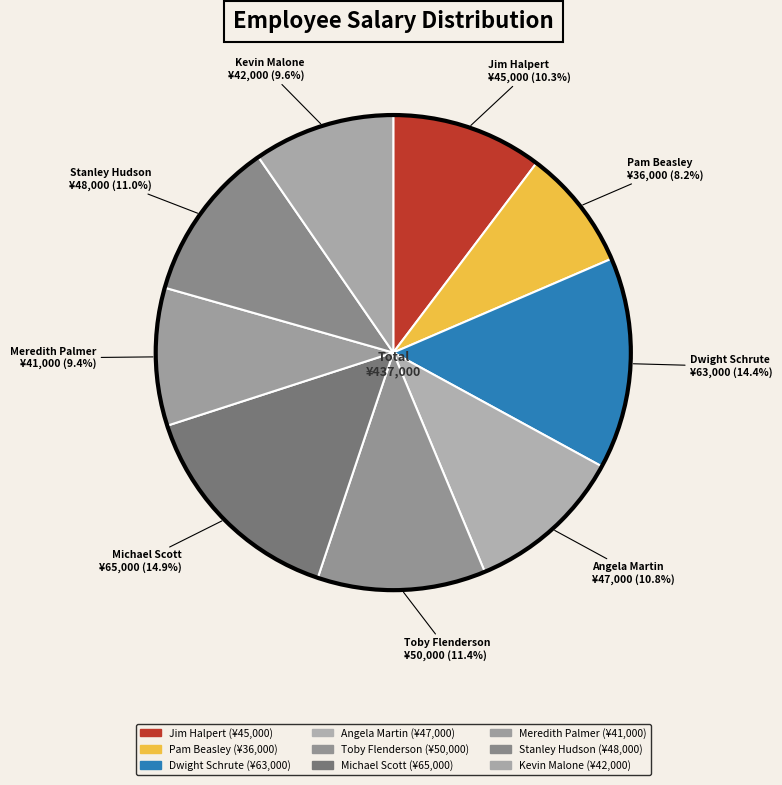

What is the smallest slice in the pie chart?

Pam Beasley